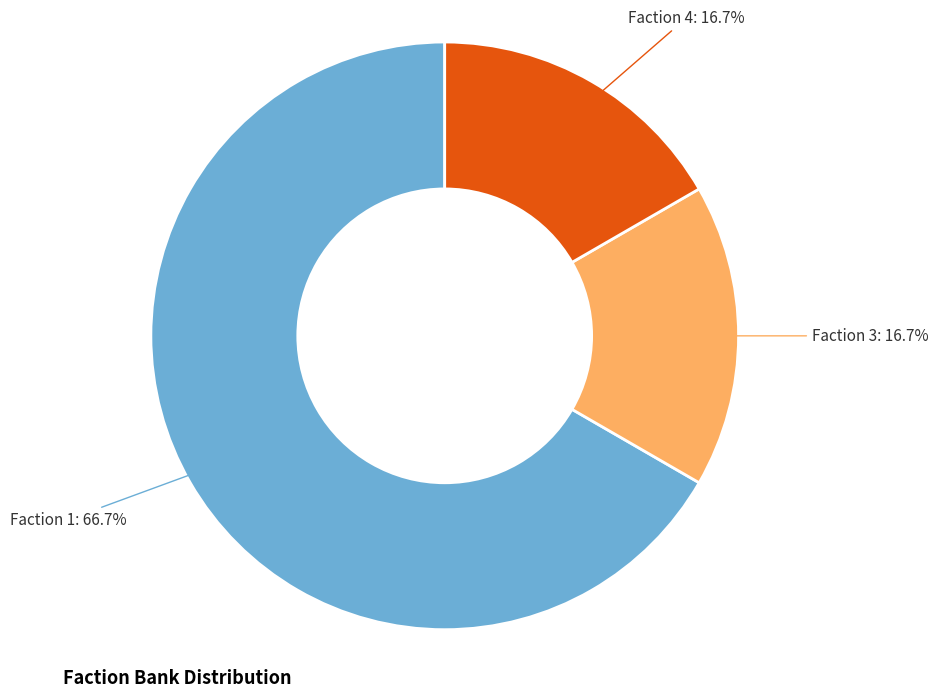

What percentage do Faction 1 and Faction 3 together represent?

83.3%